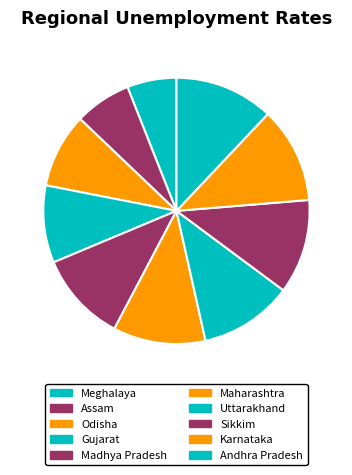

Count the number of slices in the pie.

10